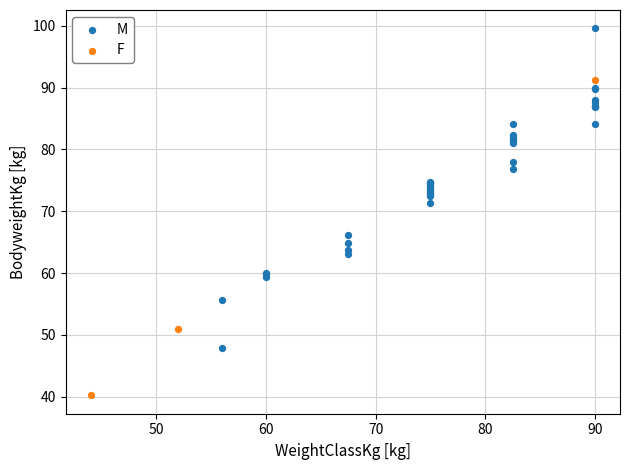

Which series reaches the maximum Y coordinate?

M